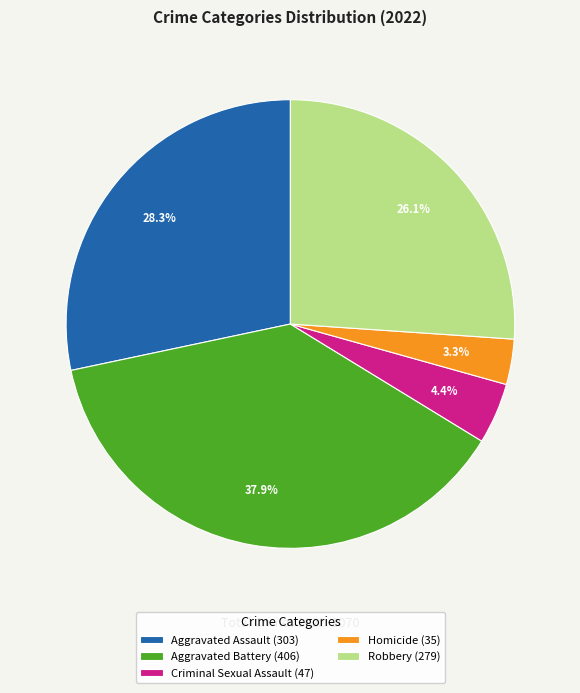

Which has a higher value, Robbery (279) or Aggravated Assault (303)?

Aggravated Assault (303)